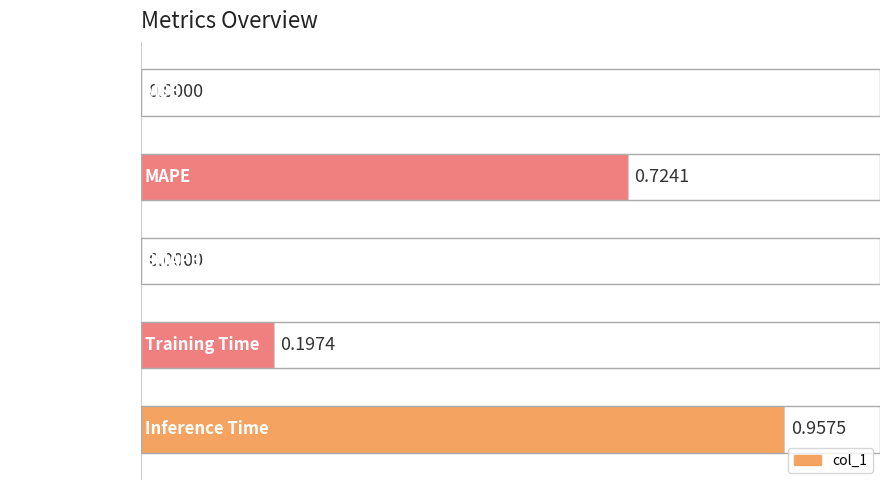

Count the number of values greater than 0.

4